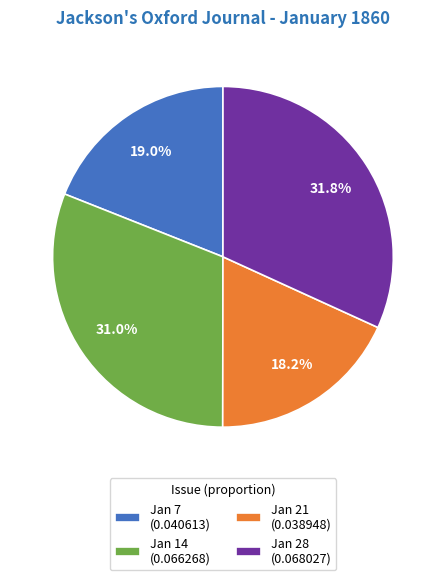

Combined, do Jan 14 (0.066268) and Jan 28 (0.068027) account for over 50%?

Yes